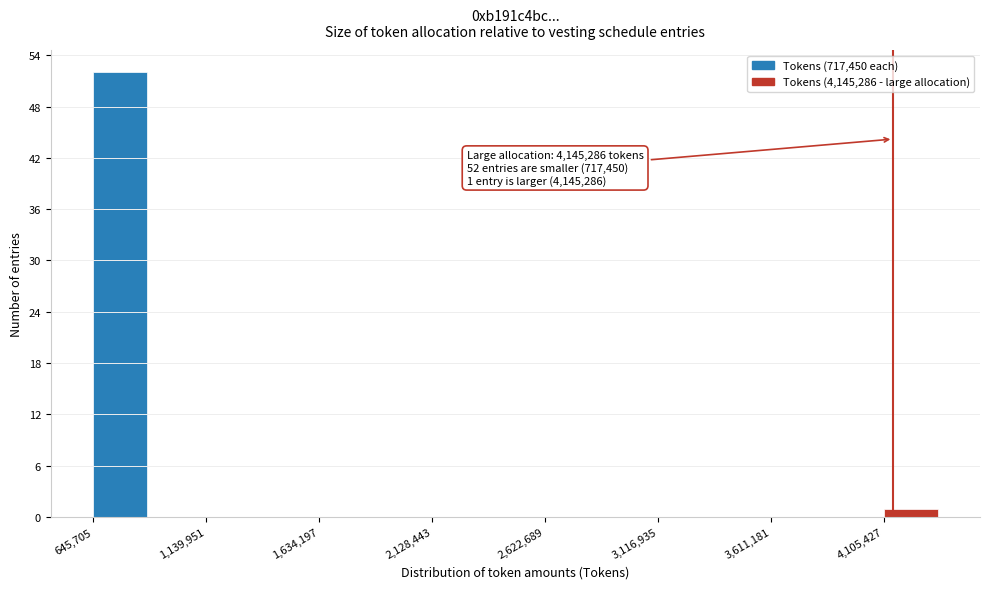

Over which range of the x-axis is the bar tallest?

650000 to 900000